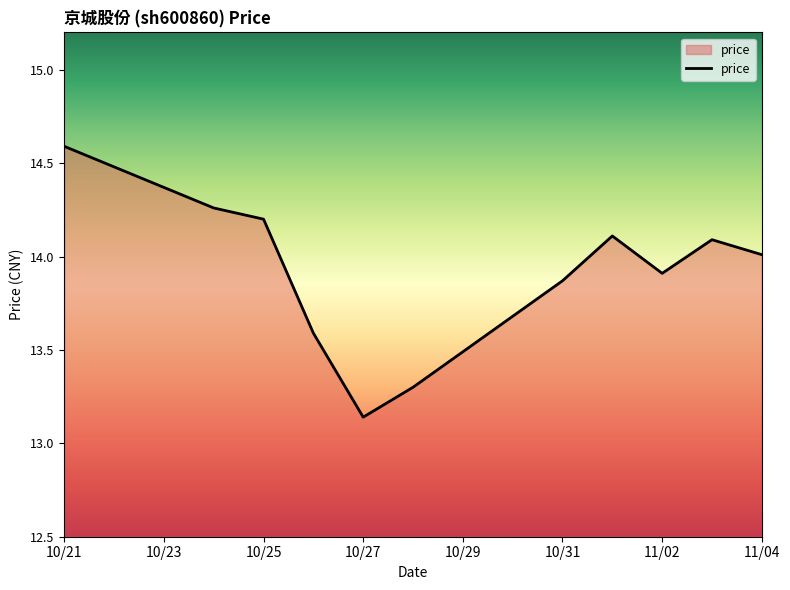

What is the sum of all values?

153.1